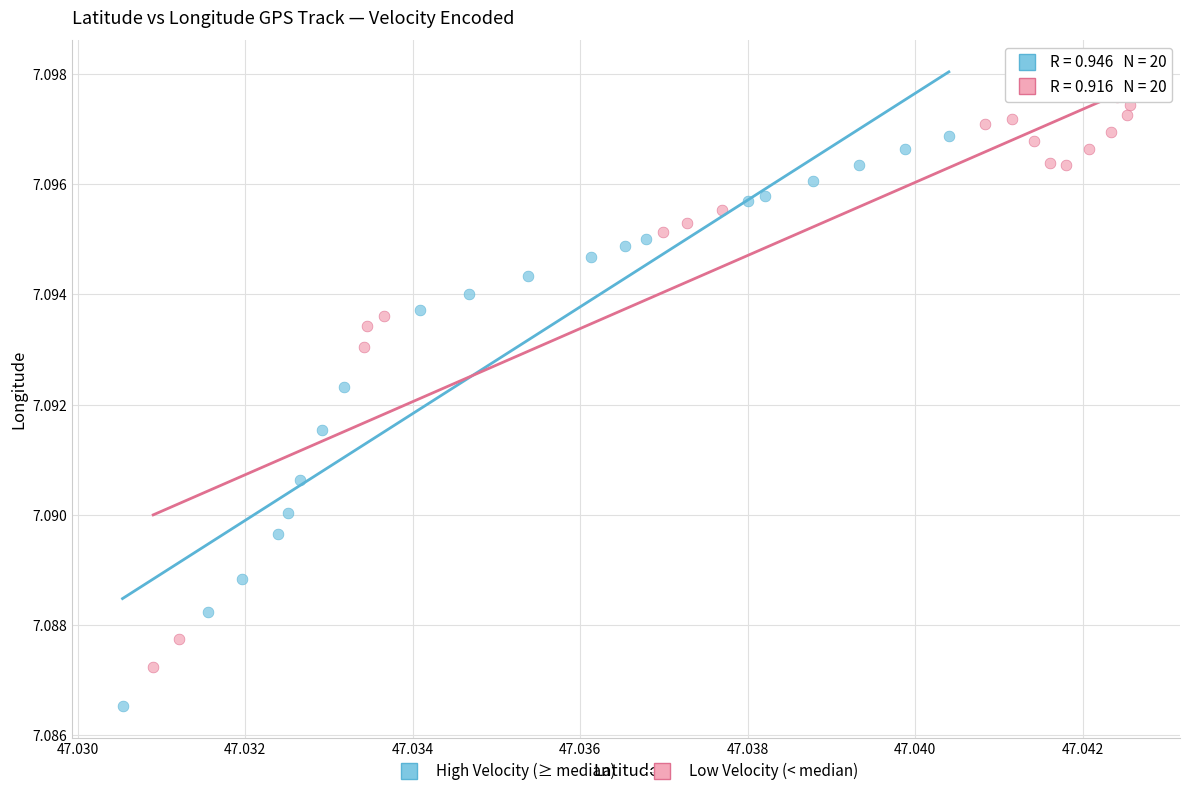

What are all the series names shown in the legend?

High Velocity (≥ median), Low Velocity (< median)